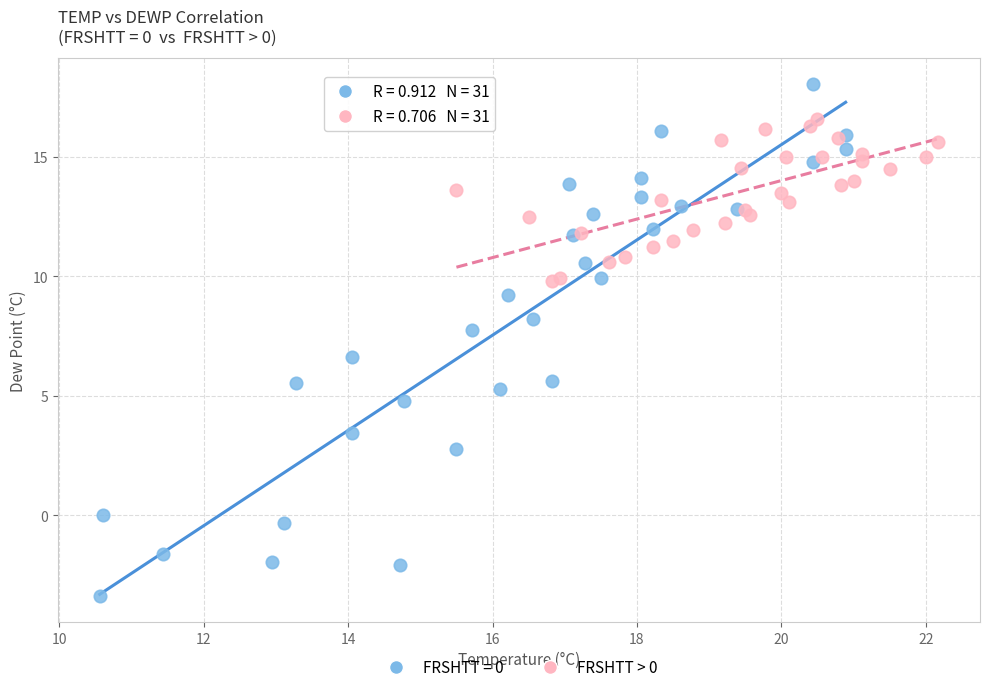

Which series contains the lowest Y value?

FRSHTT = 0